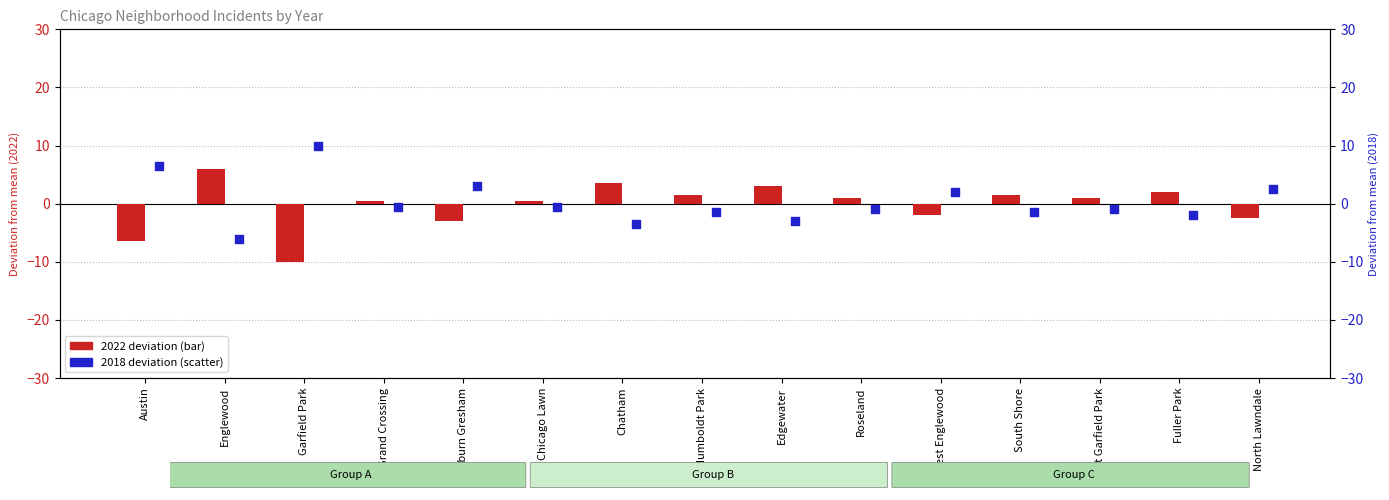

Which series has the largest total across all categories?

2018 (deviation)